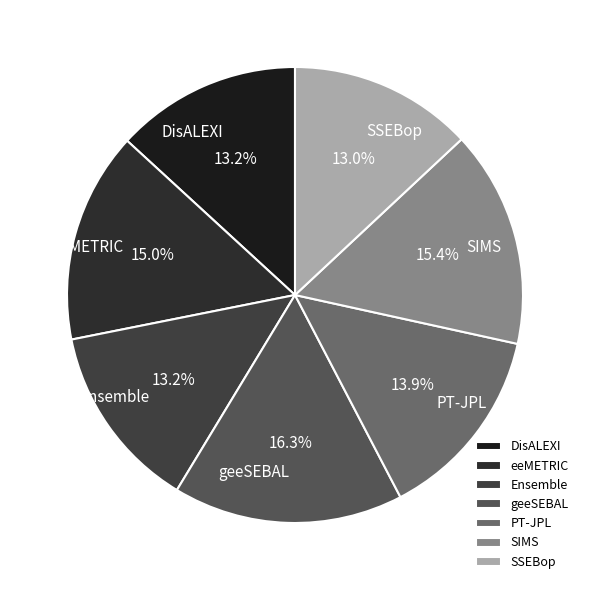

Which has a higher value, SSEBop or geeSEBAL?

geeSEBAL